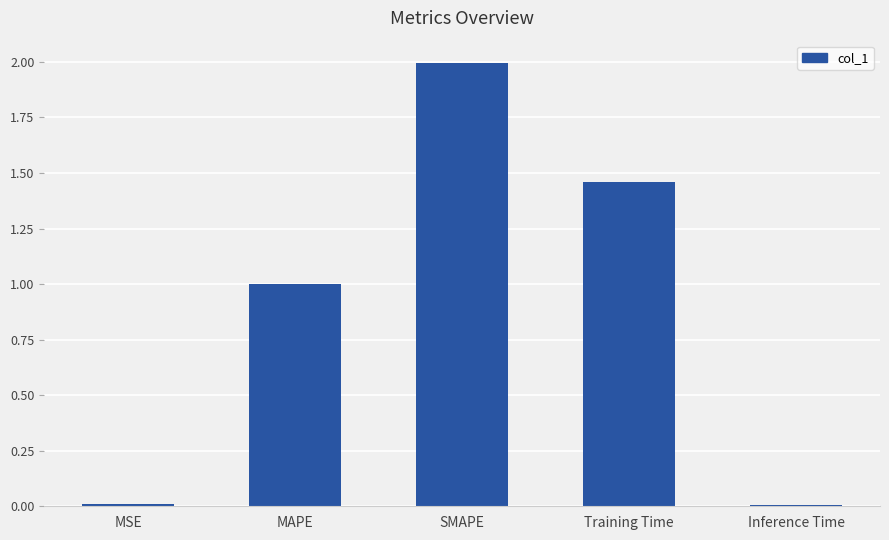

Between Training Time and Inference Time, which is larger?

Training Time